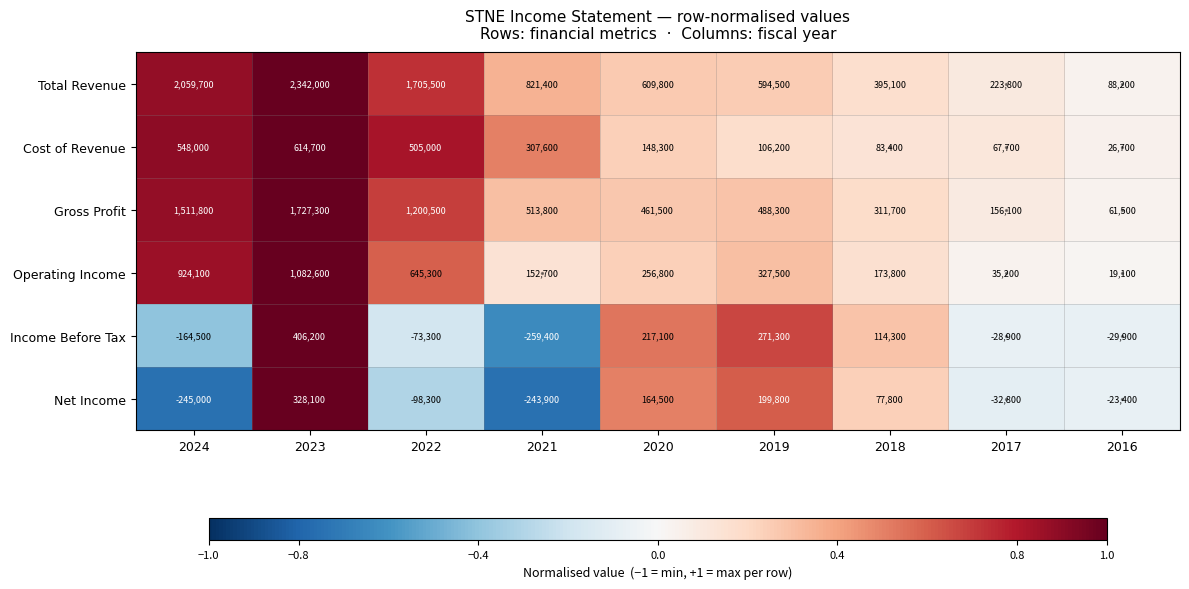

Which series changed the most between 2022 and 2020?

Total Revenue